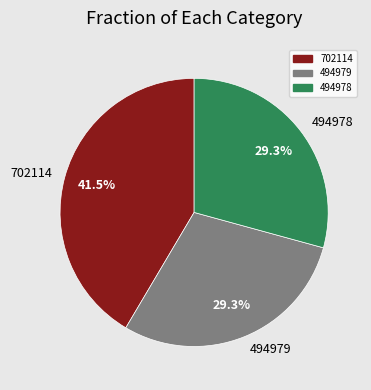

To the nearest percent, what is the average slice percentage?

33%